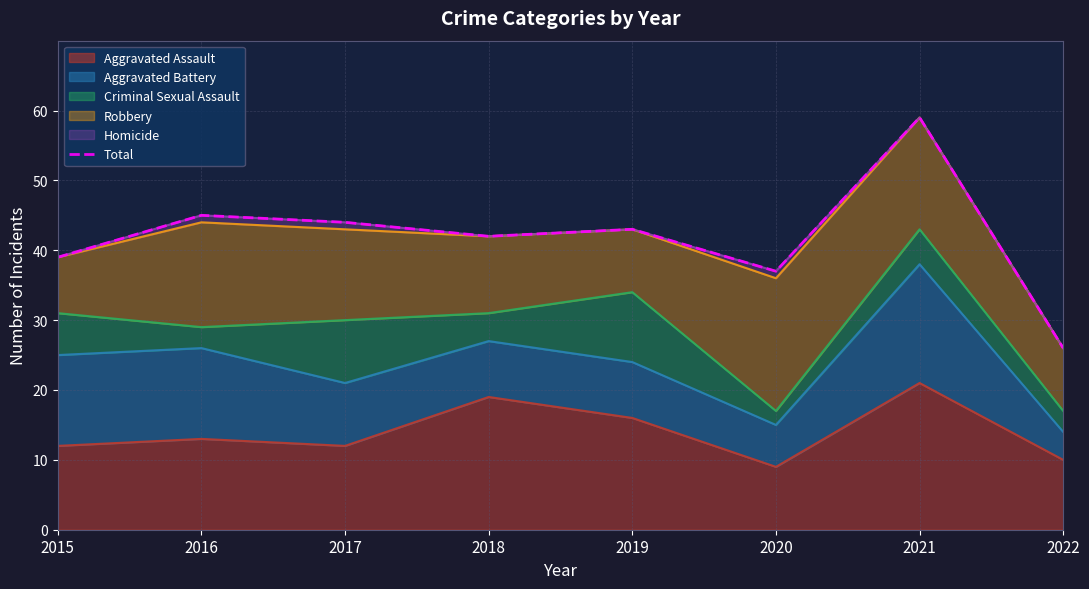

Where is the first local maximum?

2016